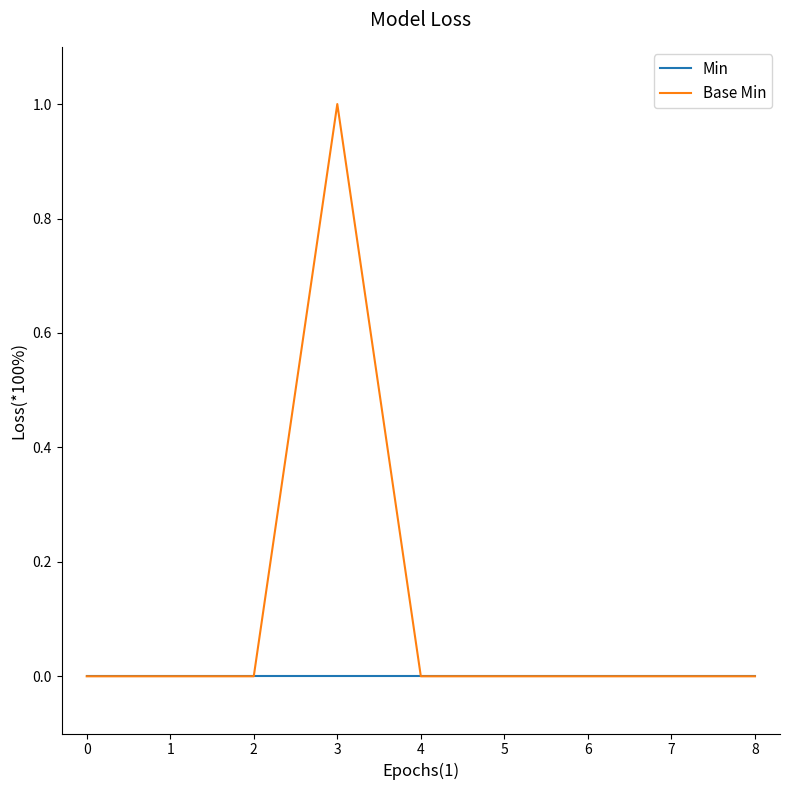

Rank the series by their maximum value, from lowest to highest.

Min, Base Min